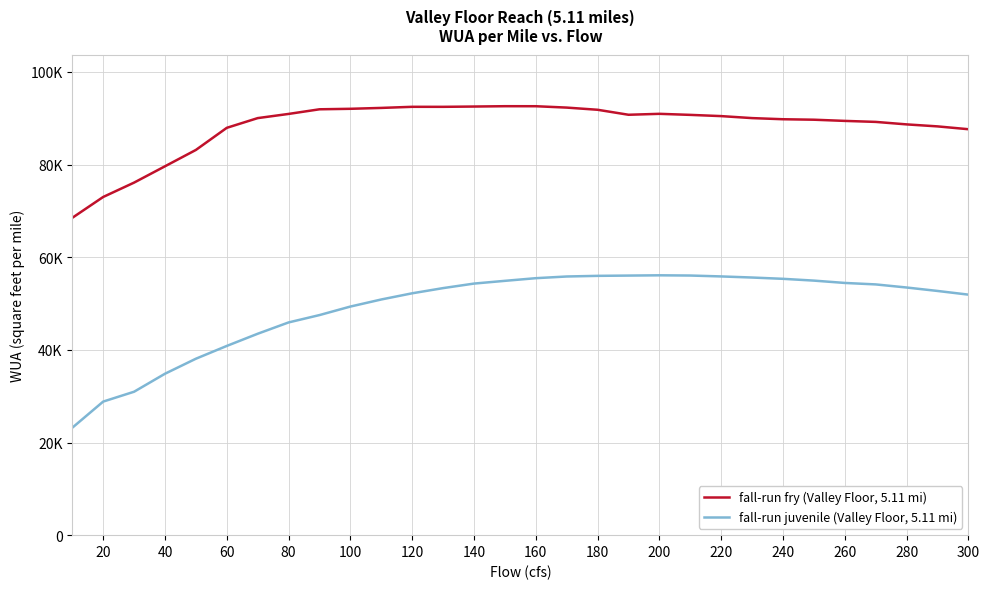

True or false: fall-run fry (Valley Floor, 5.11 mi) and fall-run juvenile (Valley Floor, 5.11 mi) cross at least once.

False